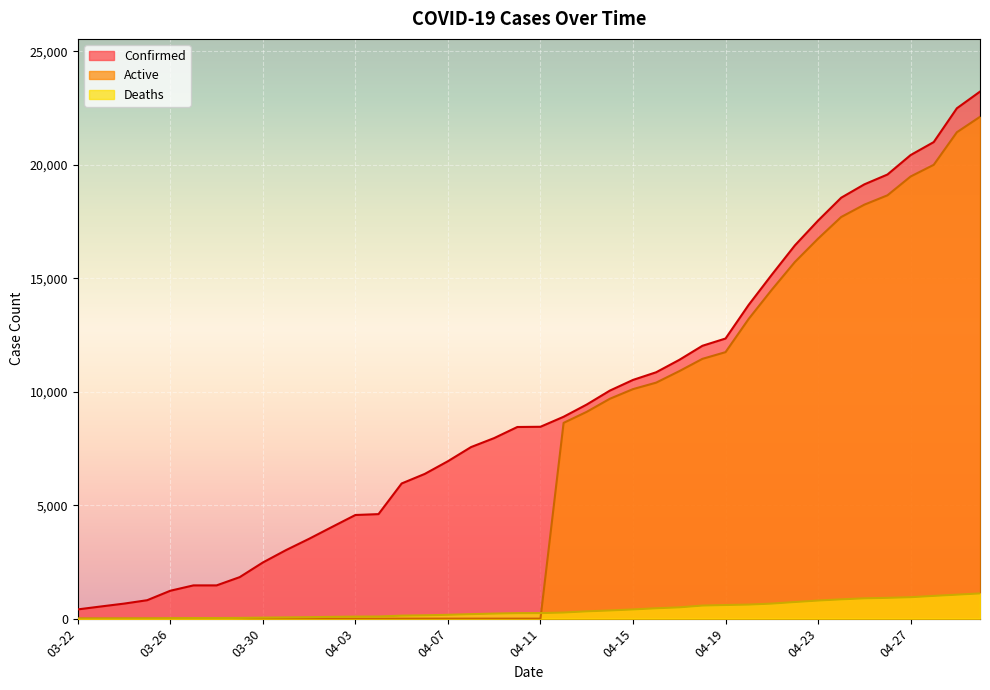

At which category does the chart reach its peak across all series?

04-30